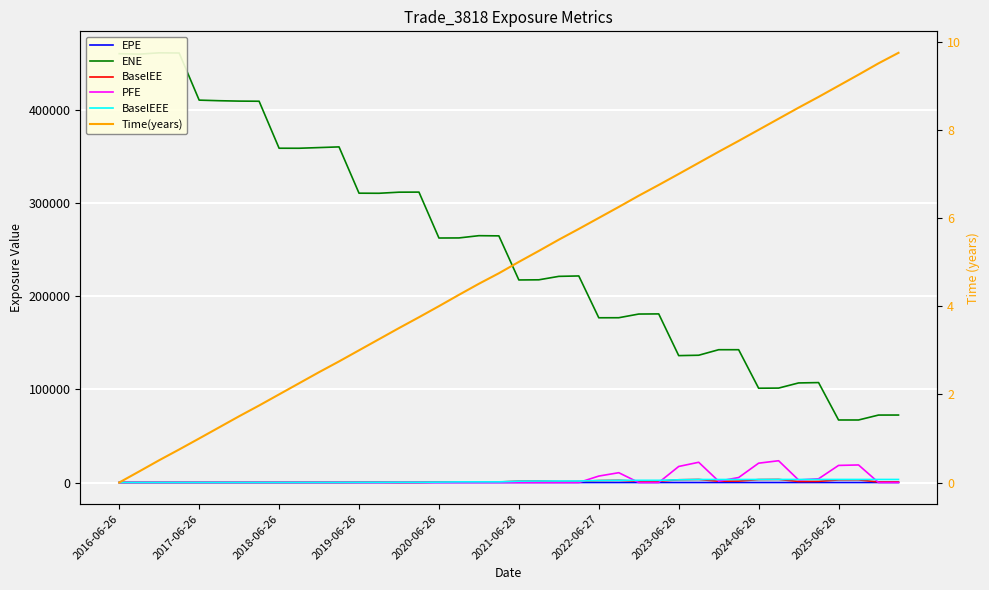

How many values in the EPE series are below 5?

20